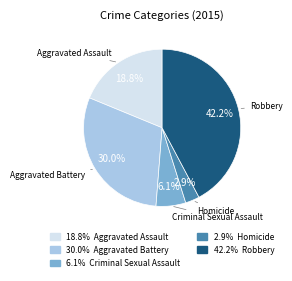

Does any single category account for the majority?

No